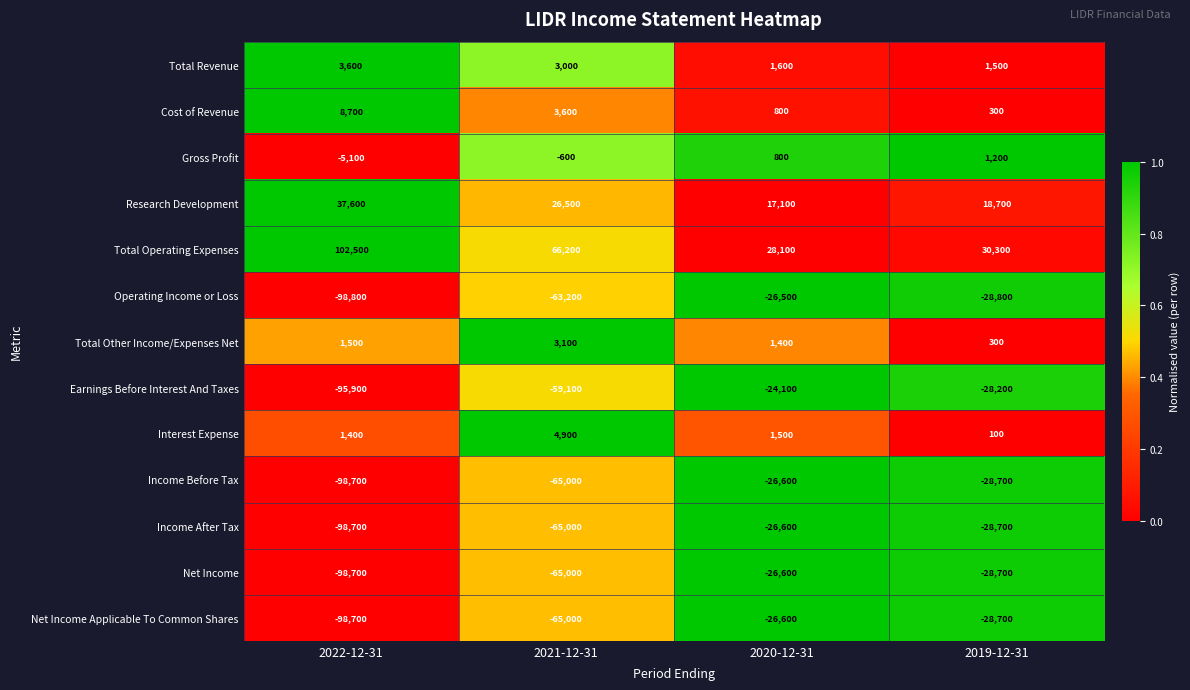

At which category does the chart reach its peak across all series?

2022-12-31